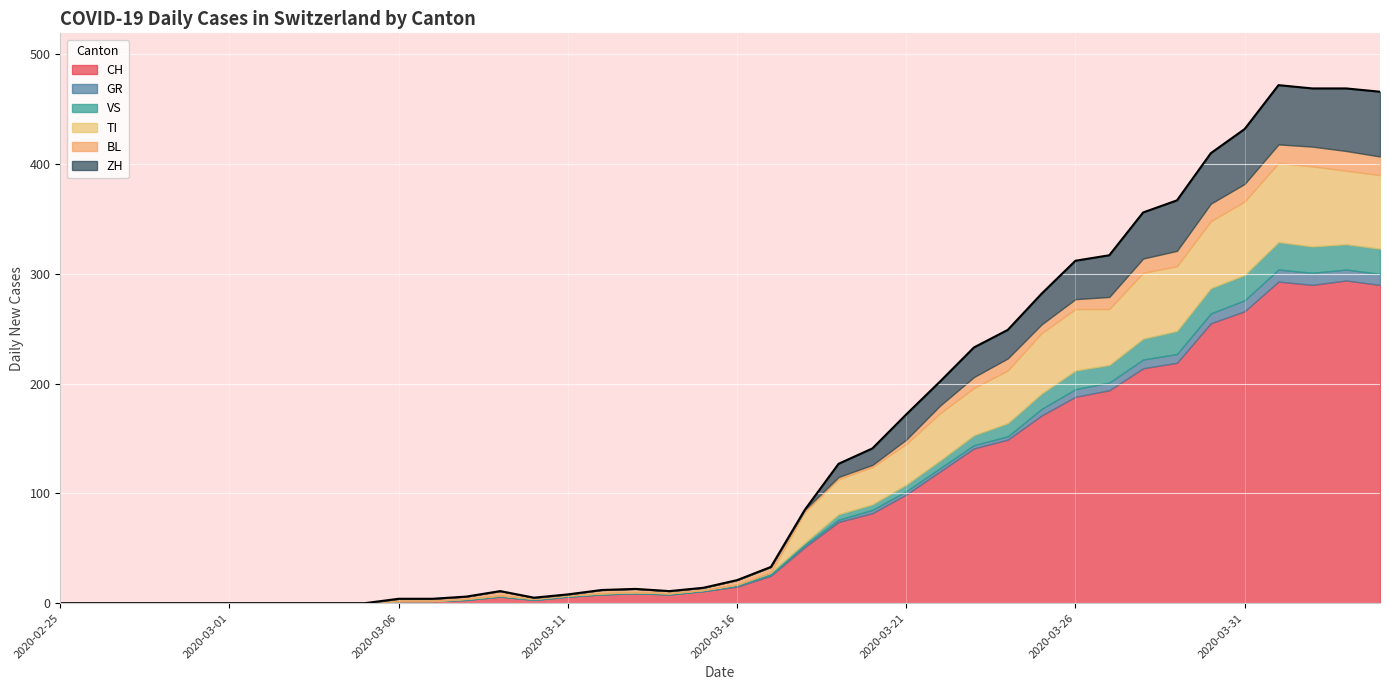

In VS, how many points are higher than both neighbors (excluding endpoints)?

2